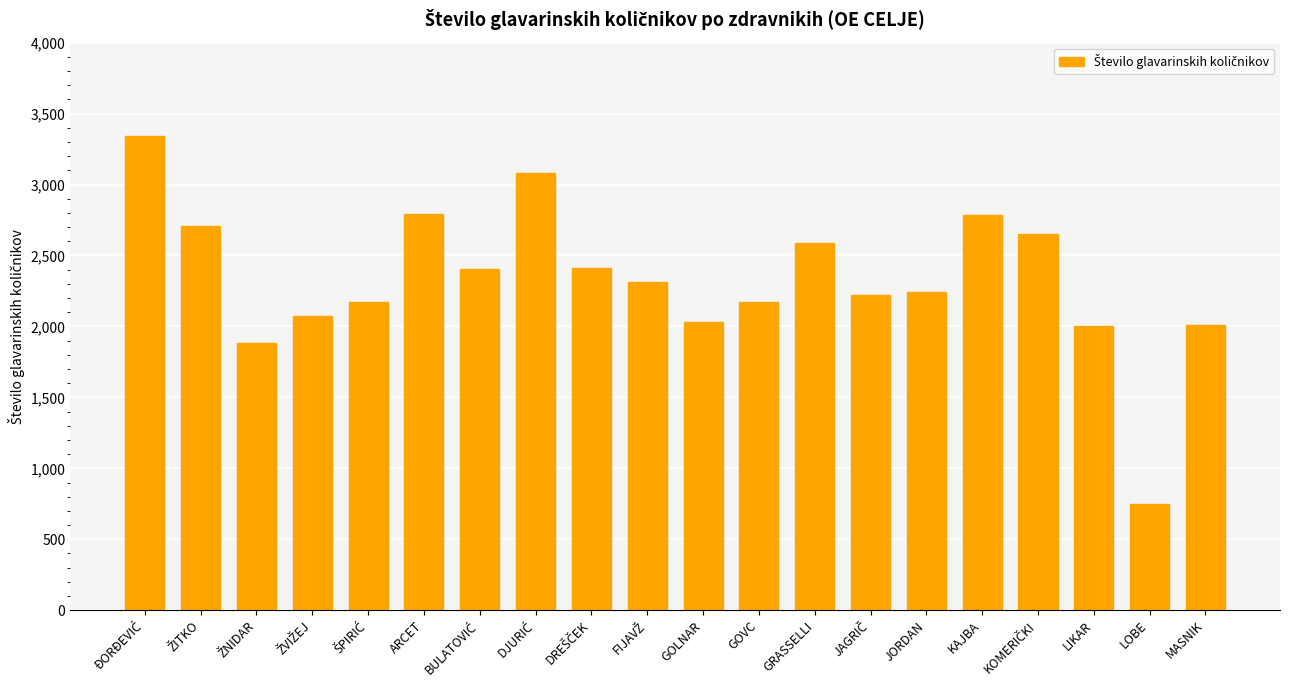

What is the change in value from KAJBA to LOBE?

-2035.1